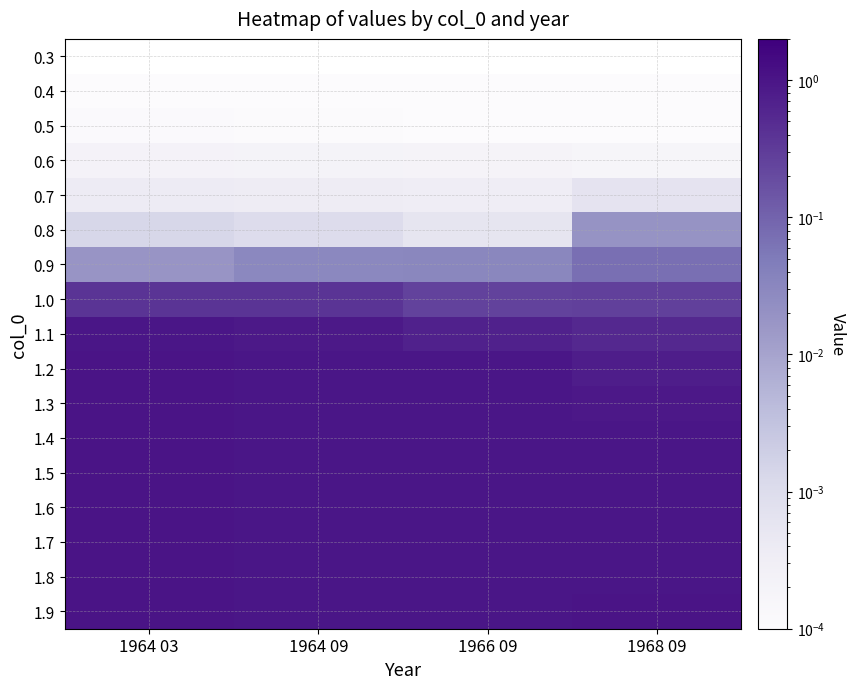

At which category does the chart reach its peak across all series?

1964 03